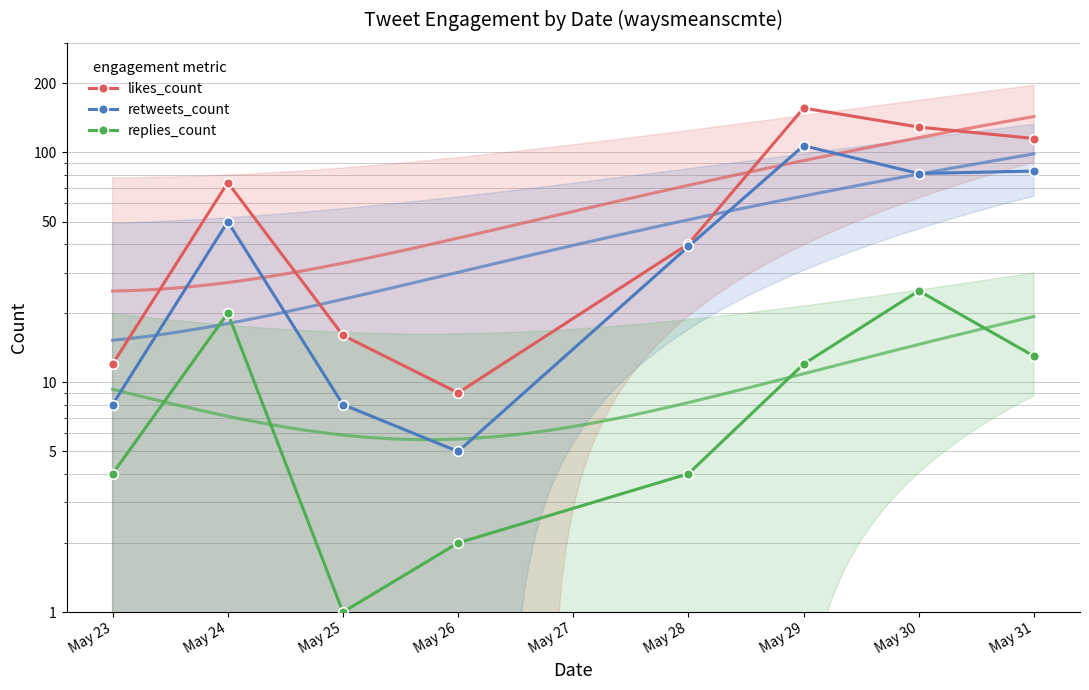

True or false: replies_count has more than 2 interior local peaks.

False